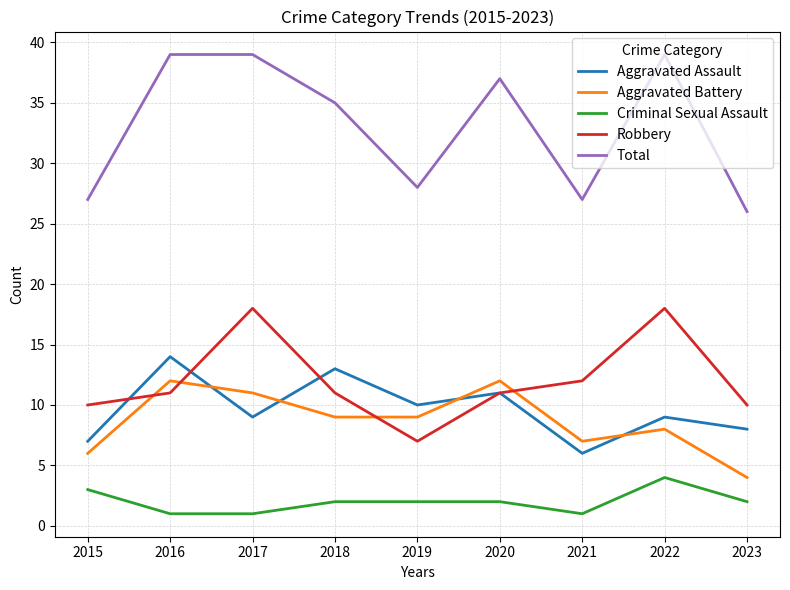

How many lines are shown in the chart?

5